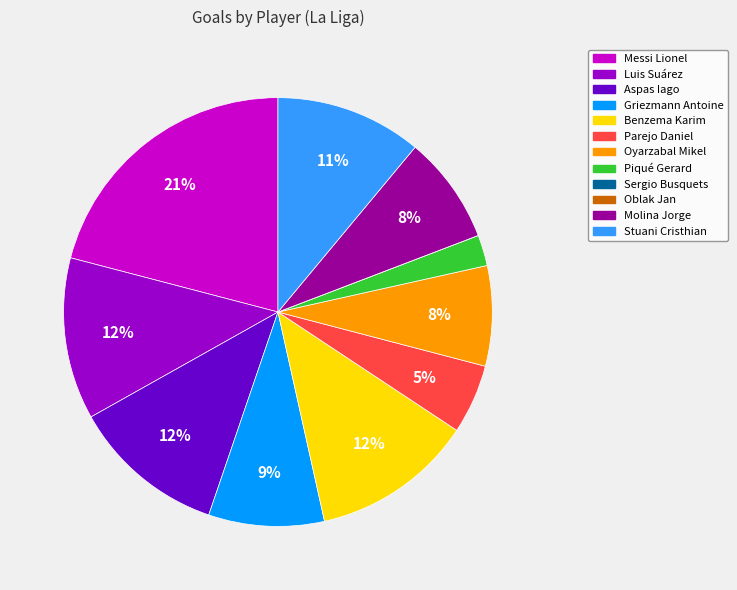

What is the largest slice in the pie chart?

Messi Lionel